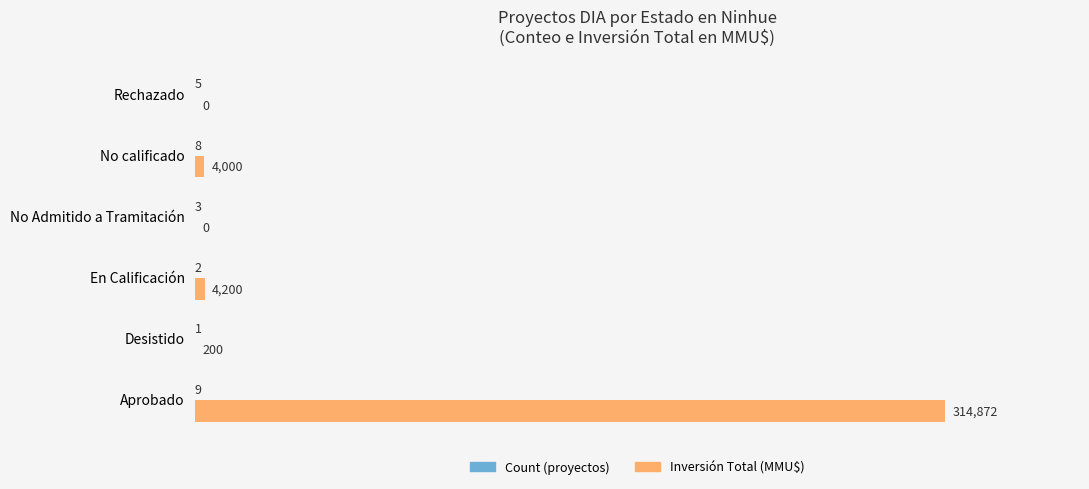

What is the greatest value displayed?

314872